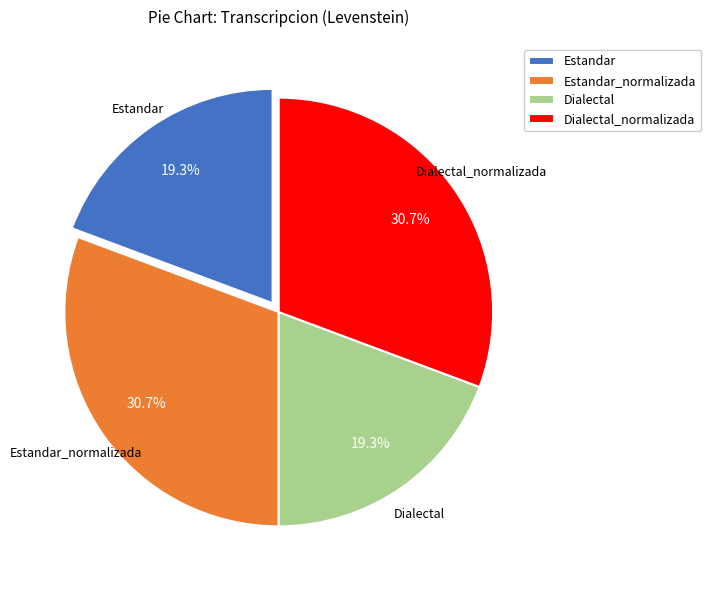

What is the ratio of the value at Dialectal to the value at Estandar_normalizada?

0.6